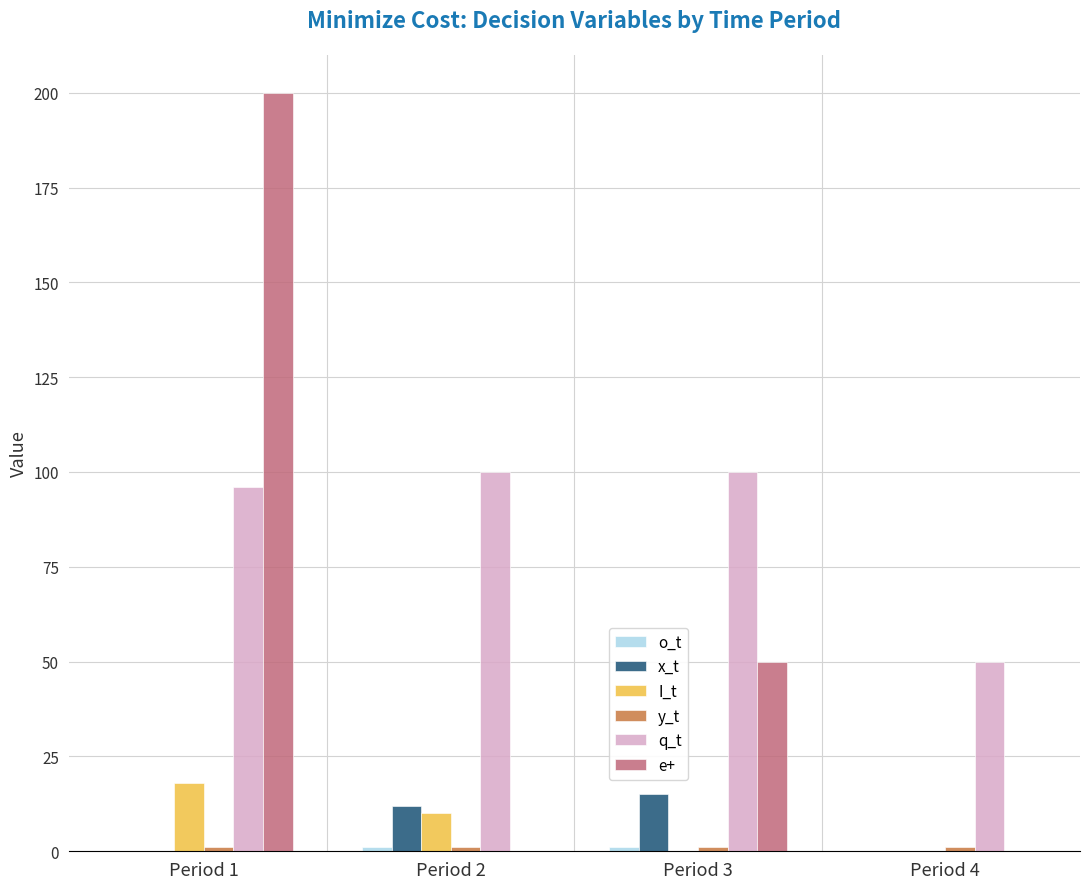

Which series has the largest total across all categories?

q_t